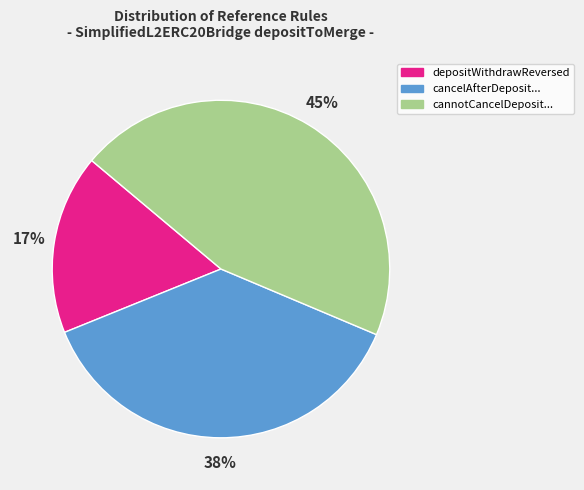

To the nearest percent, what is the average slice percentage?

33%